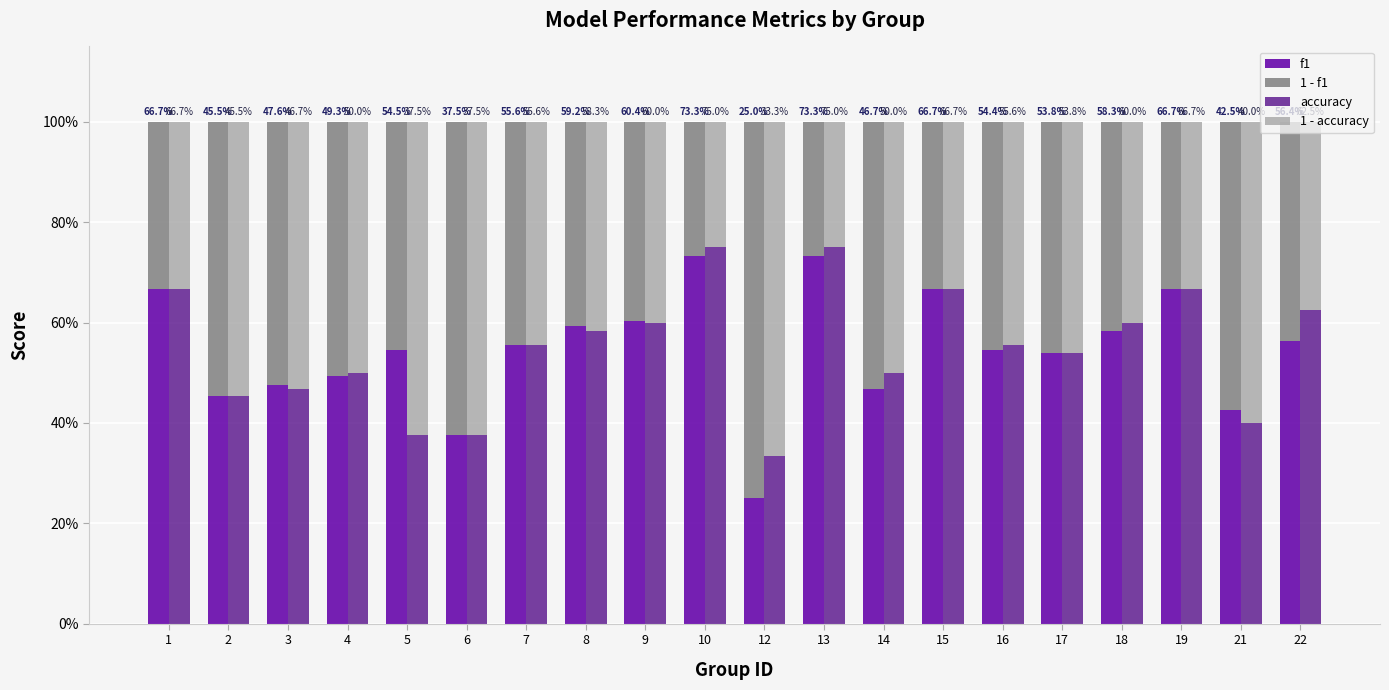

The value of accuracy at 13 is 1.1. True or false?

False